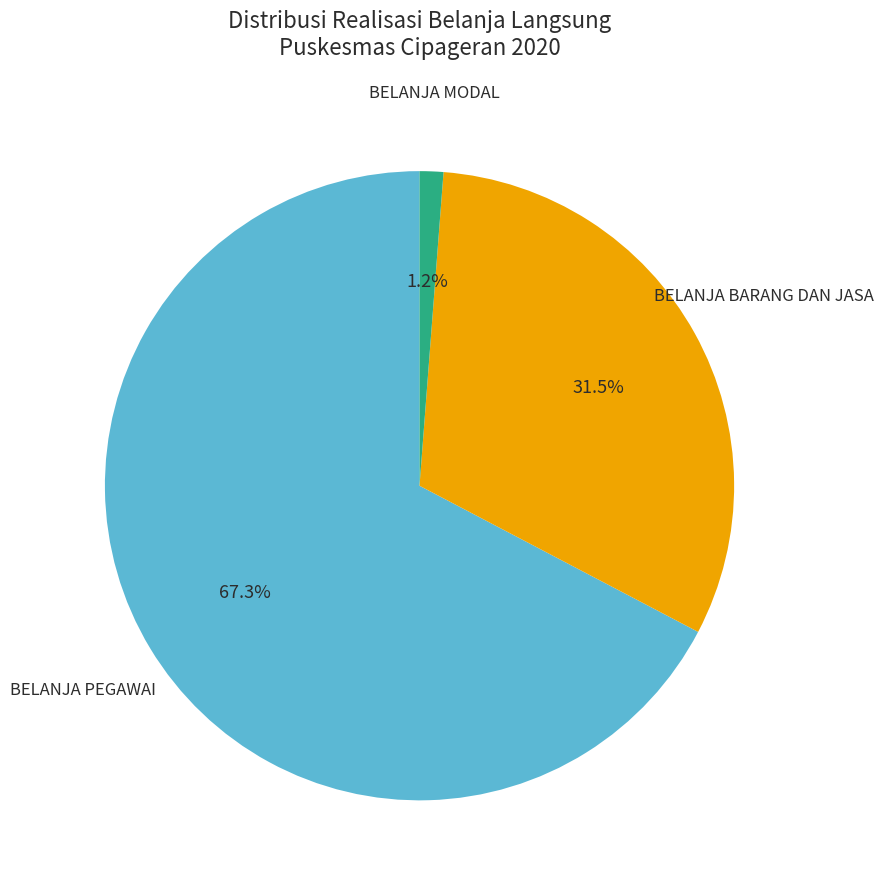

Which slice is the smallest?

BELANJA MODAL